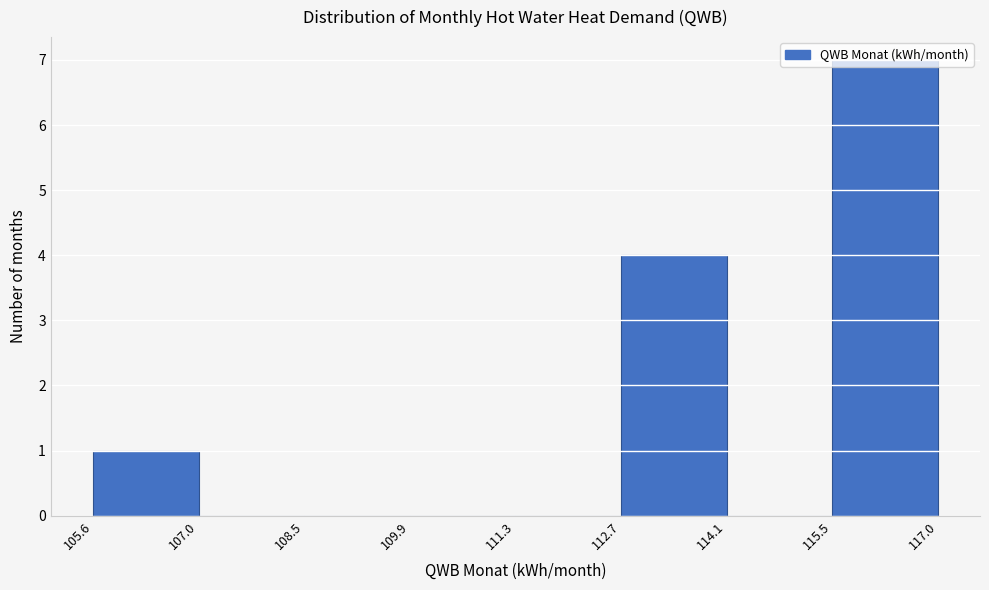

Which range on the x-axis has the tallest bar?

115.5 to 117.0